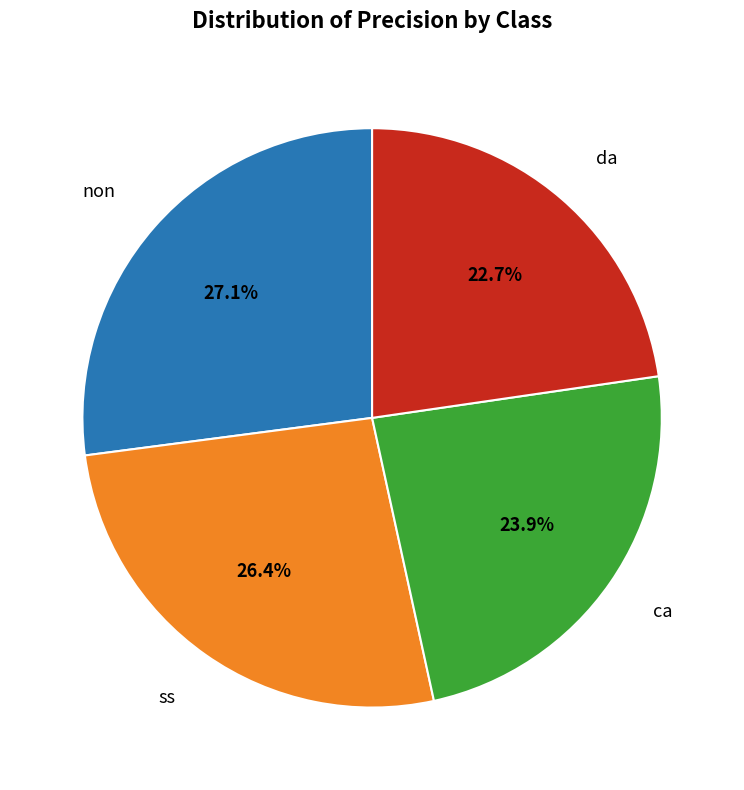

To the nearest percent, what is the average slice percentage?

25%